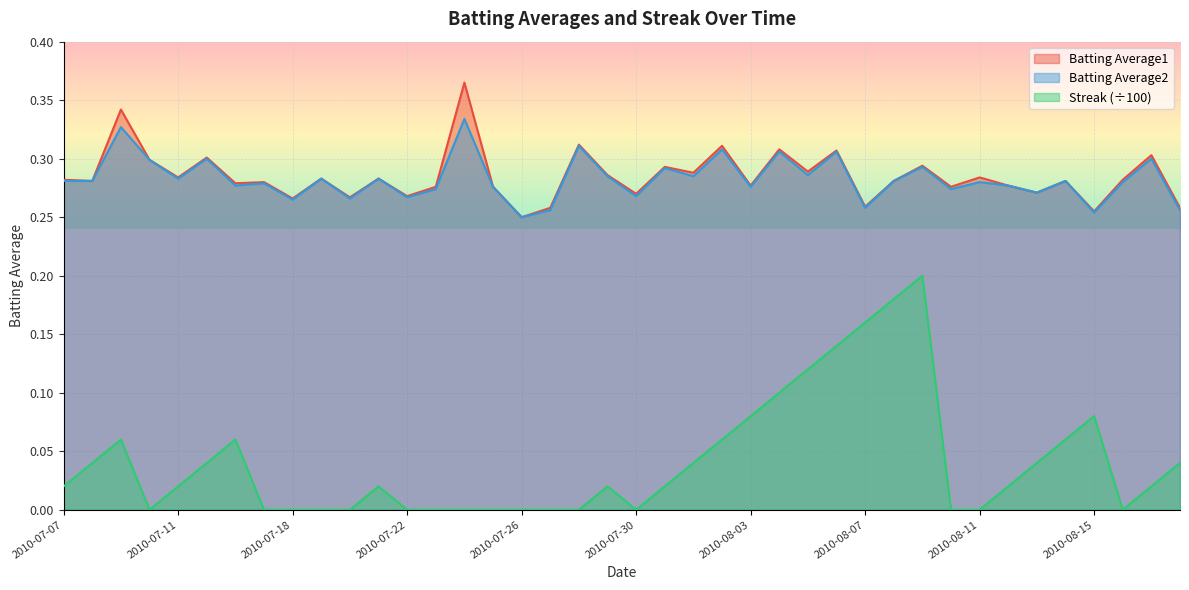

True or false: Streak and Batting Average1 intersect in this chart.

False